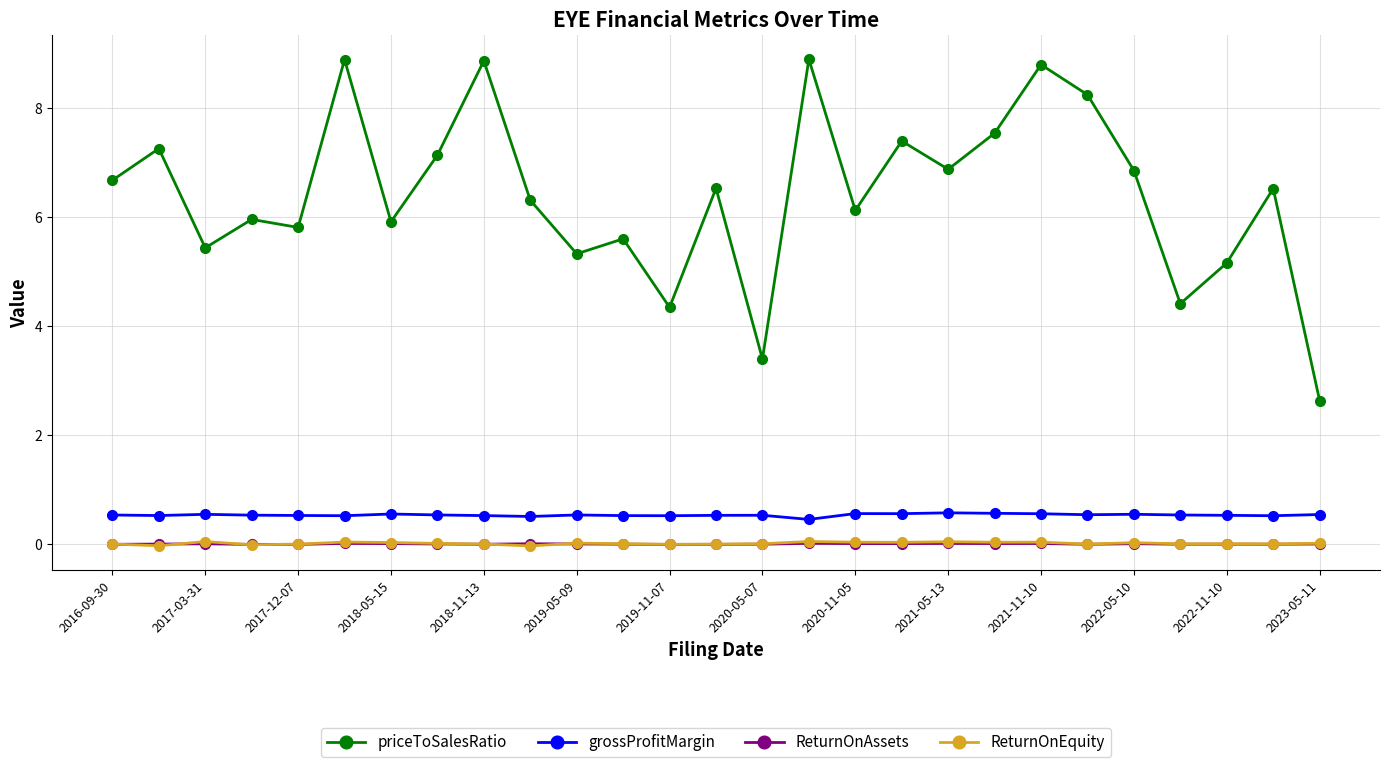

At how many categories does at least one series exceed 7?

9